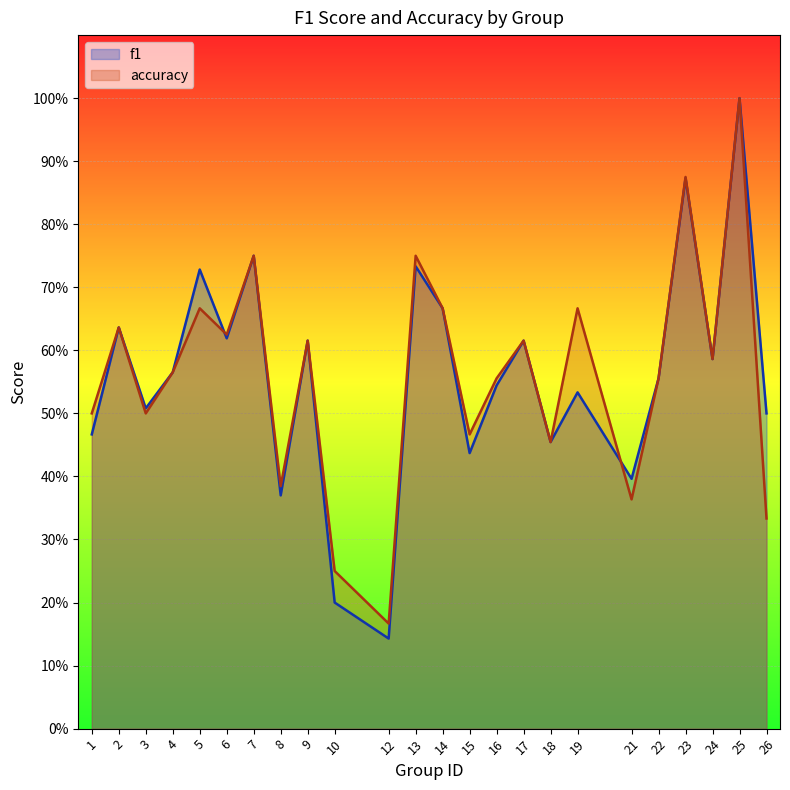

Count the accuracy values in the range 0 to 1.

24